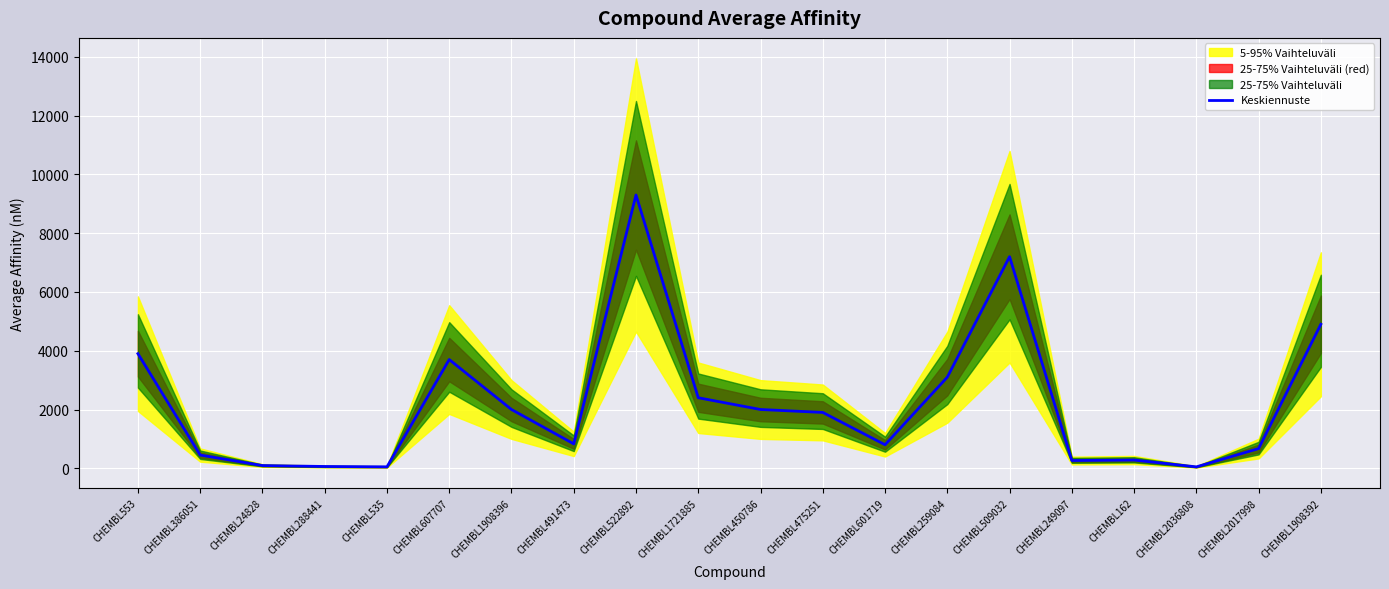

True or false: there are more than 0 points higher than both neighbors.

True